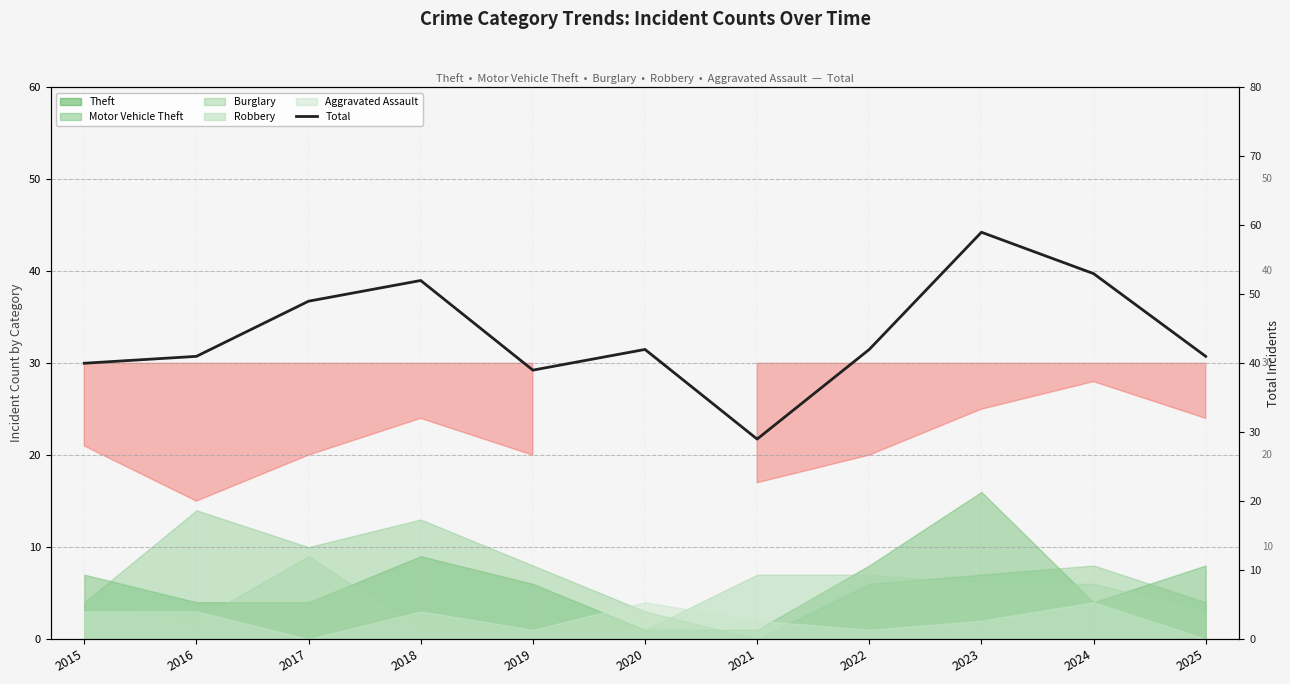

What is the smallest value displayed?

29